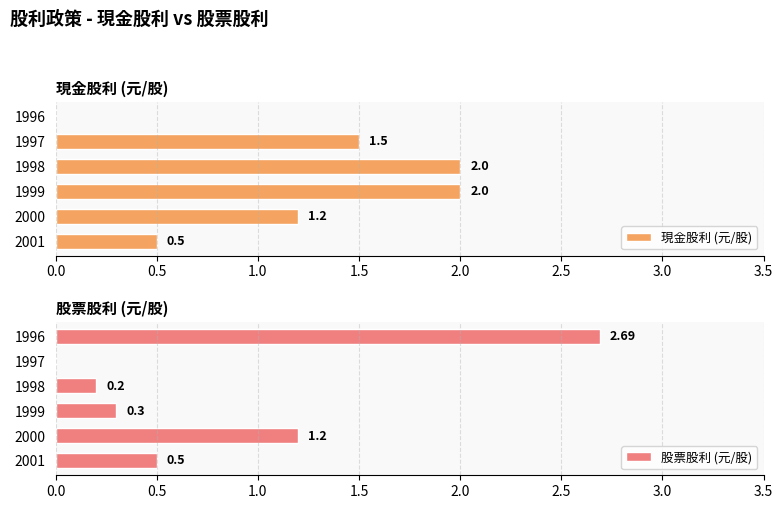

At which label is 現金股利 (元/股) closest to 1?

2000